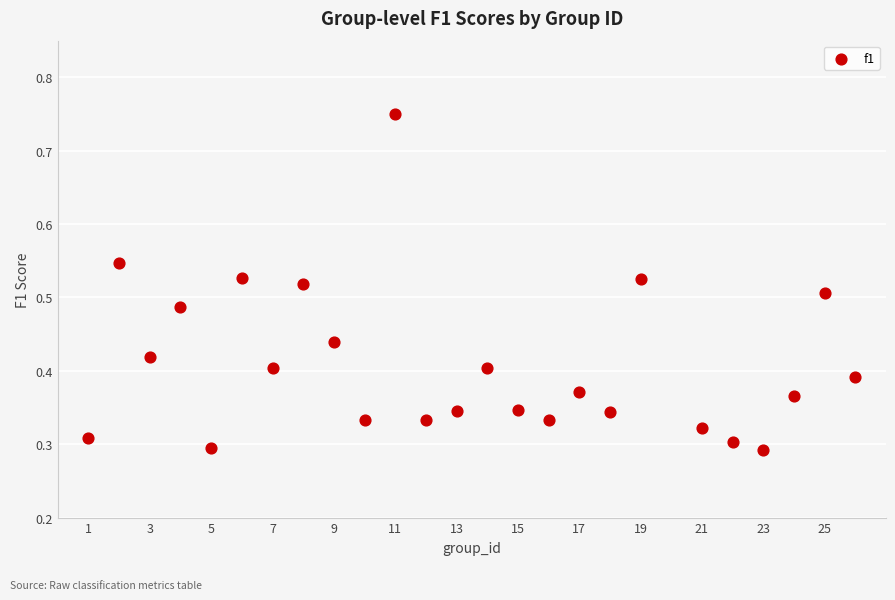

What is the range of X values (max minus min)?

25.0